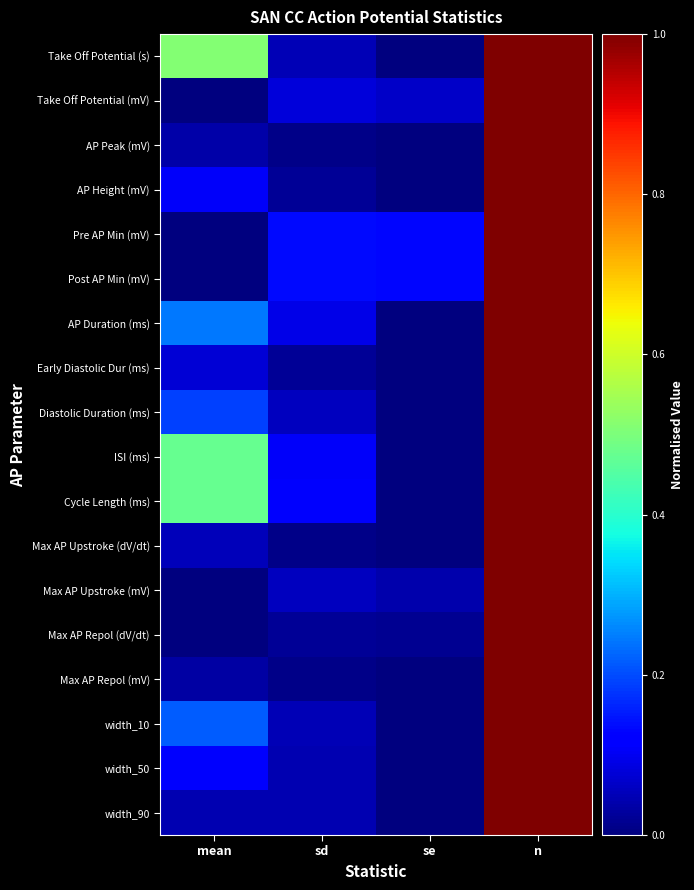

List the series in order of their peak value, lowest first.

Take Off Potential (s), Take Off Potential (mV), AP Peak (mV), AP Height (mV), Pre AP Min (mV), Post AP Min (mV), AP Duration (ms), Early Diastolic Dur (ms), Diastolic Duration (ms), ISI (ms), Cycle Length (ms), Max AP Upstroke (dV/dt), Max AP Upstroke (mV), Max AP Repol (dV/dt), Max AP Repol (mV), width_10, width_50, width_90